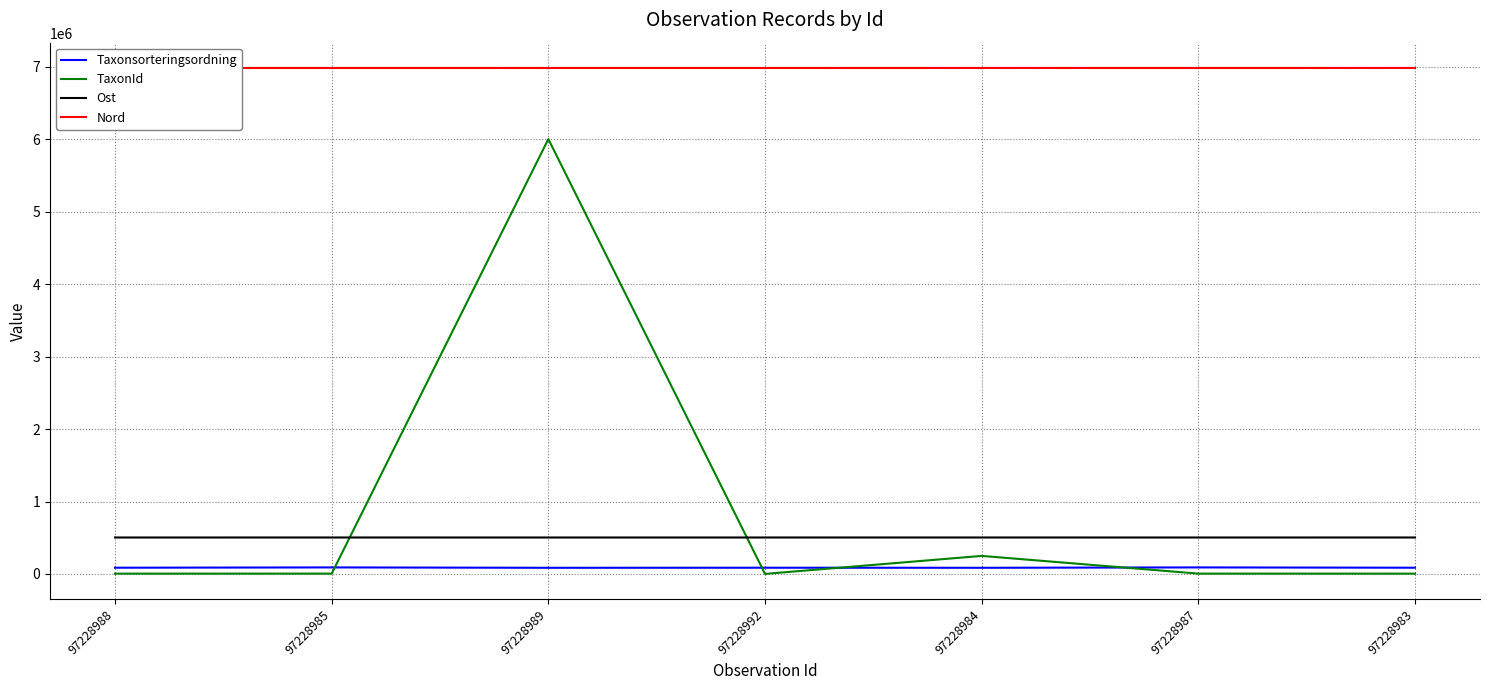

Which series has the widest spread of values?

TaxonId